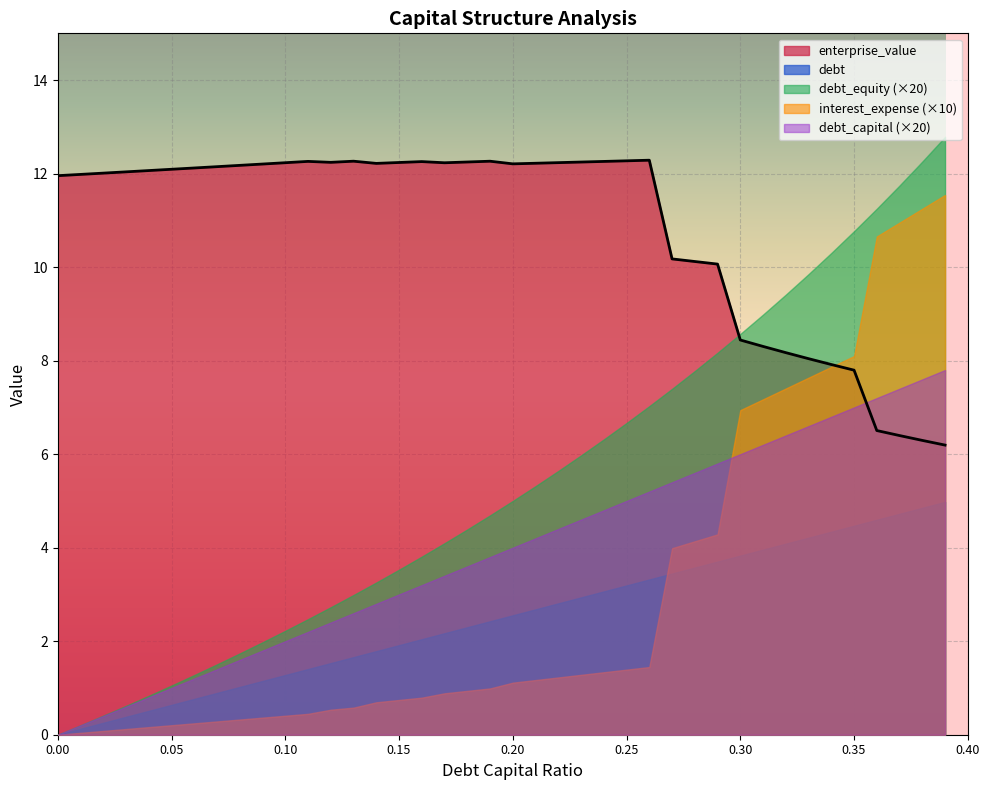

At which category does enterprise_value reach its first local peak?

0.11